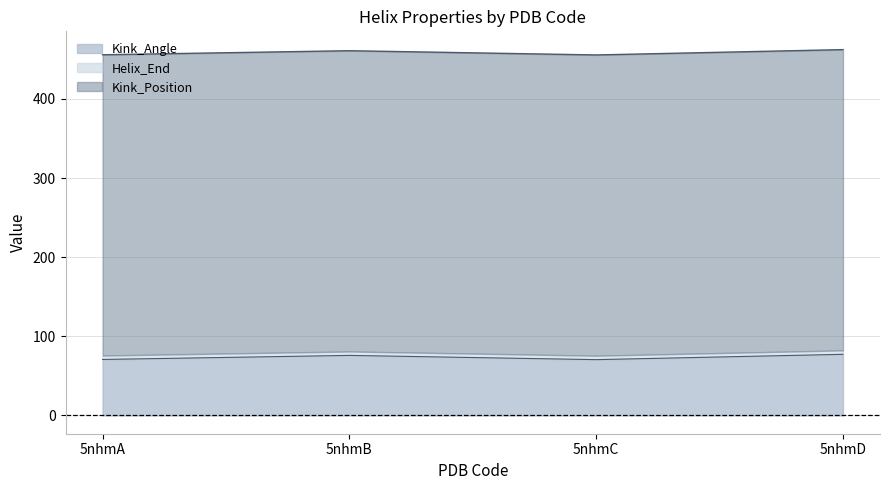

True or false: Kink_Angle has more than 2 points higher than both neighbors.

False